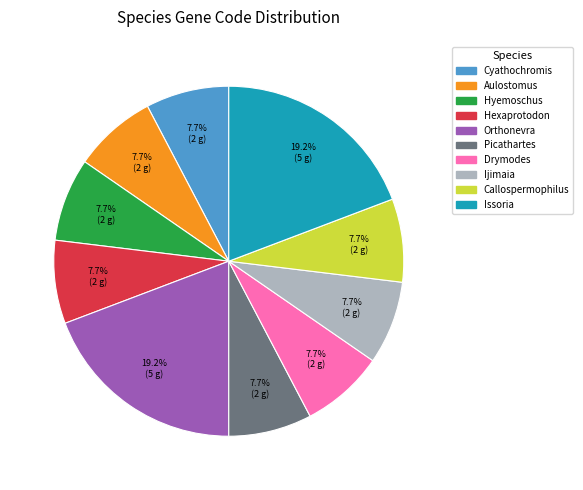

Is there any slice that represents more than half of the pie?

No